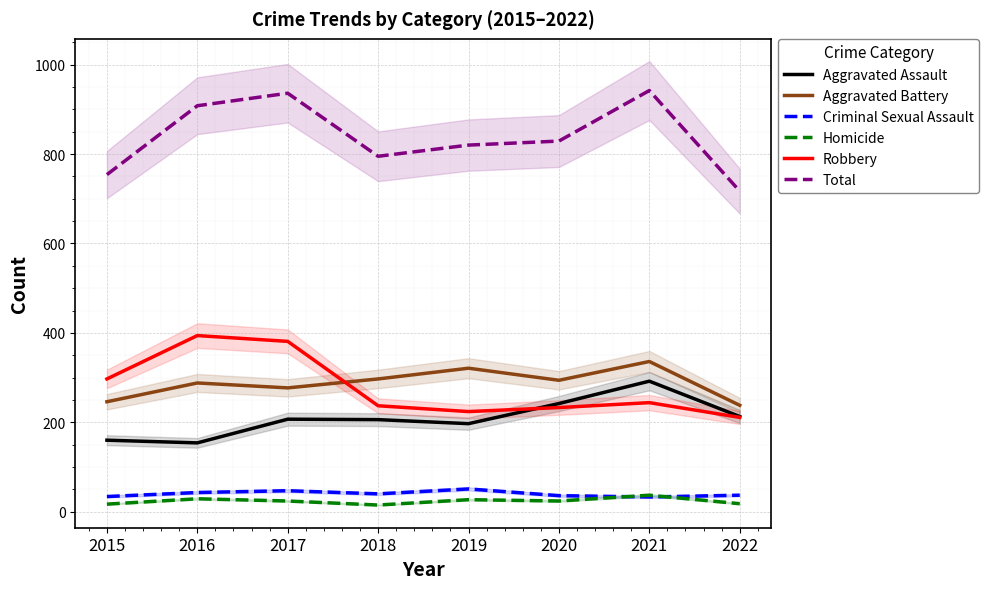

What is the maximum value for Robbery?

394